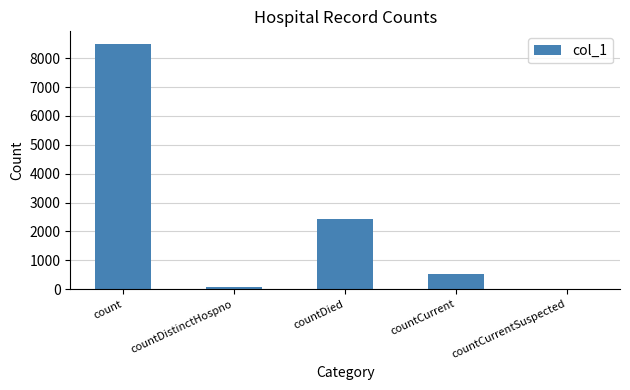

Between countDied and countCurrent, which is larger?

countDied